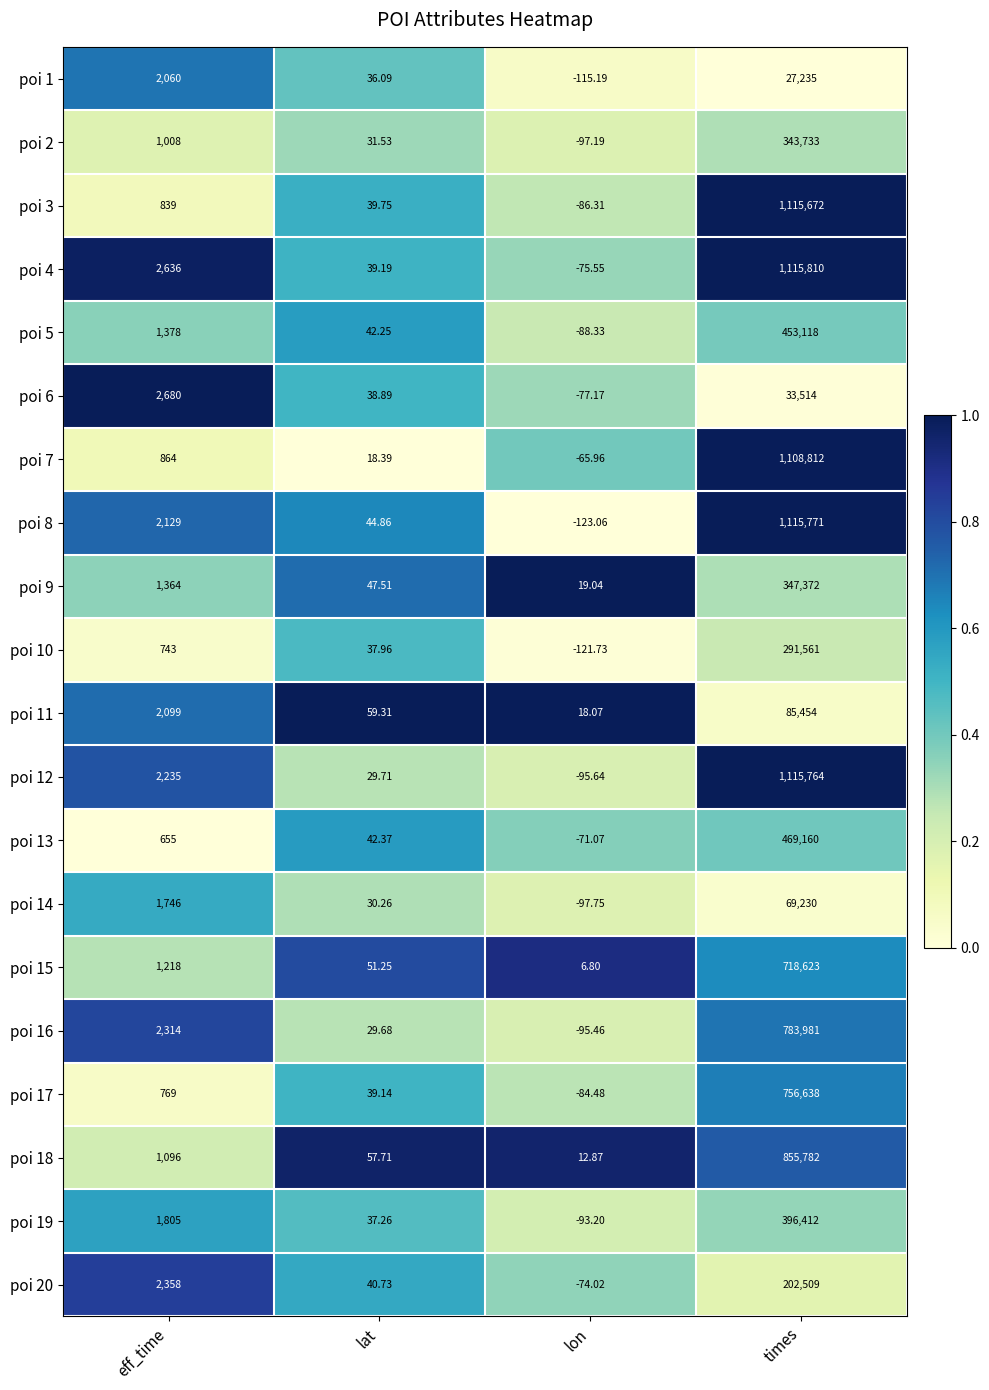

Where is poi 9 nearest to the value 173695?

eff_time